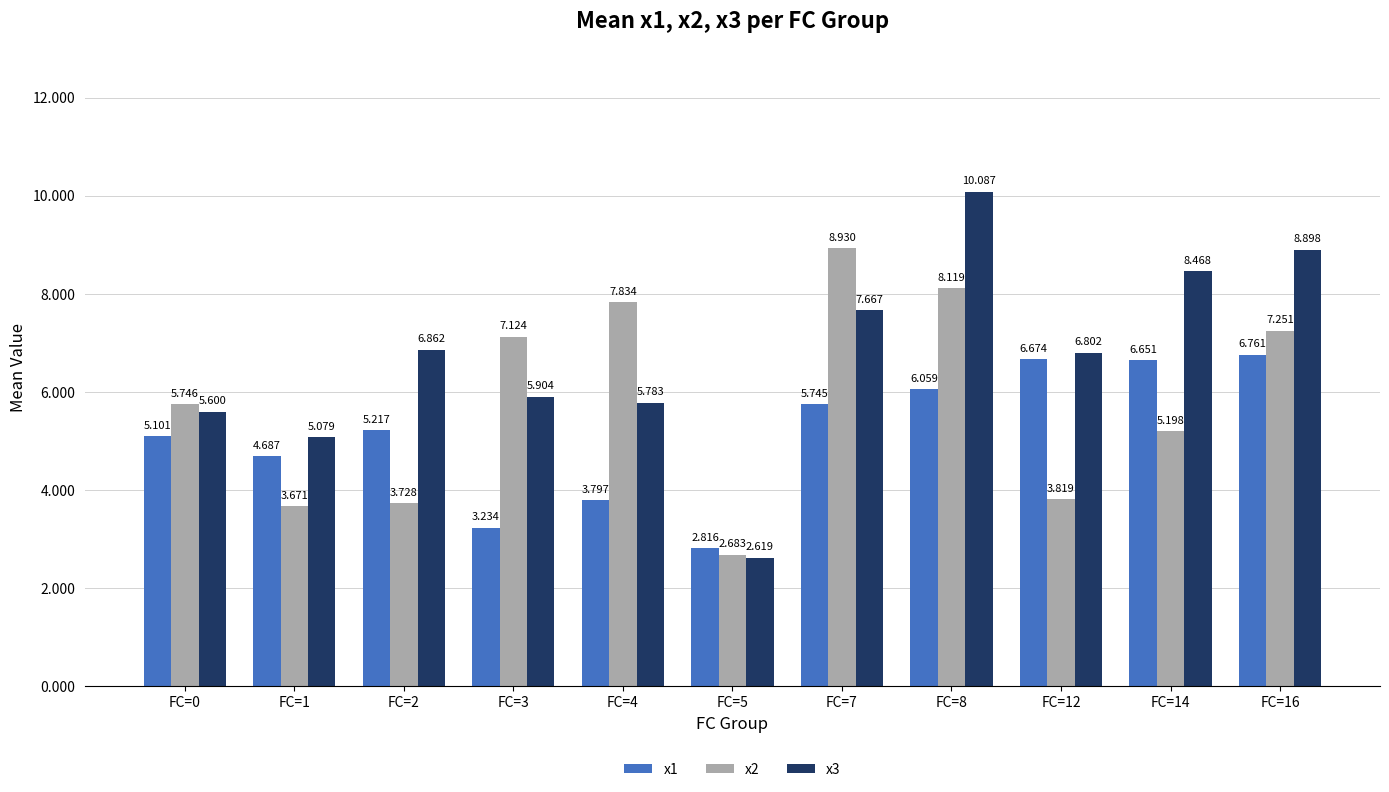

Rank the series by their maximum value, from highest to lowest.

x3, x2, x1